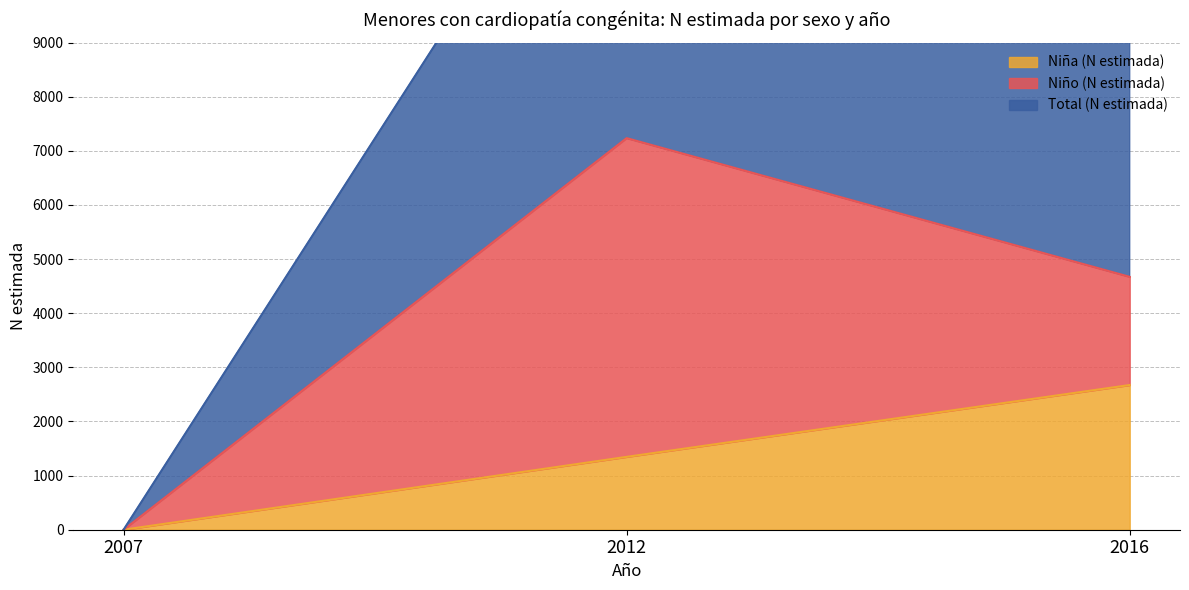

Is the value of Total (N estimada) at 2016 greater than the value of Niña (N estimada) at 2016?

Yes